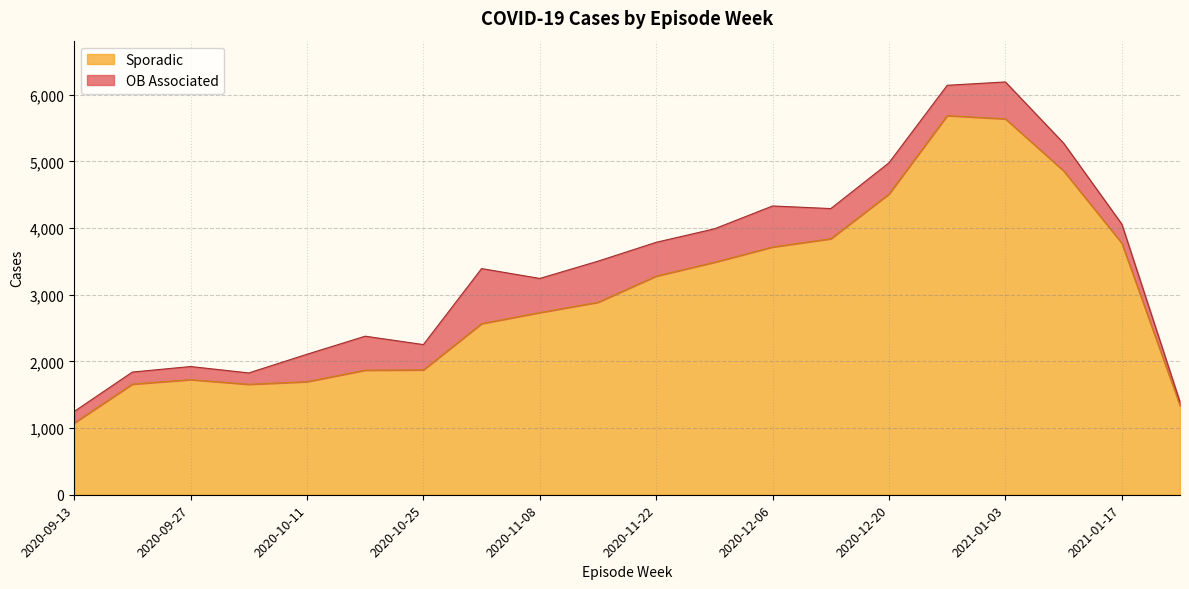

At which label does OB Associated reach its peak?

2020-11-01